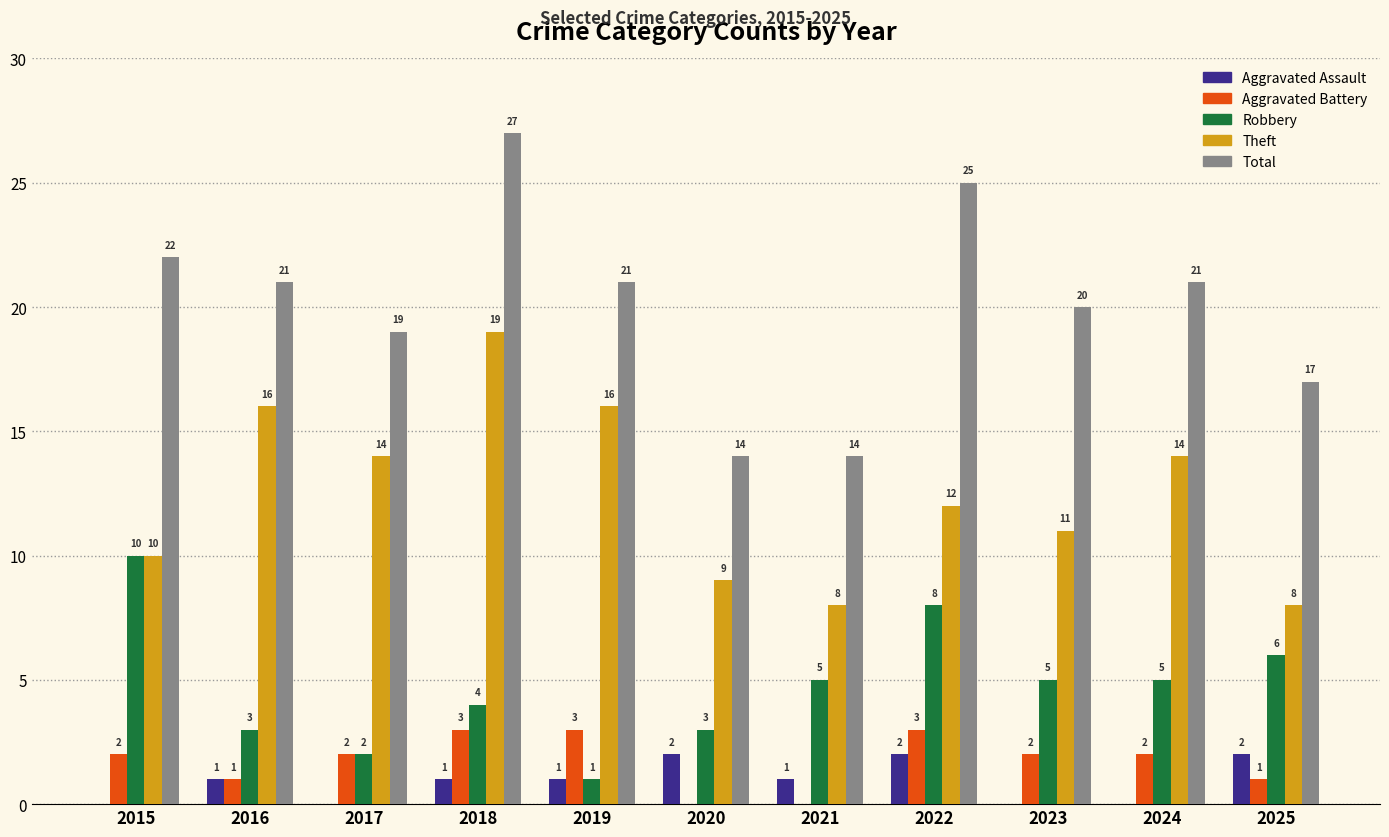

What are all the series names shown in the legend?

Aggravated Assault, Aggravated Battery, Robbery, Theft, Total